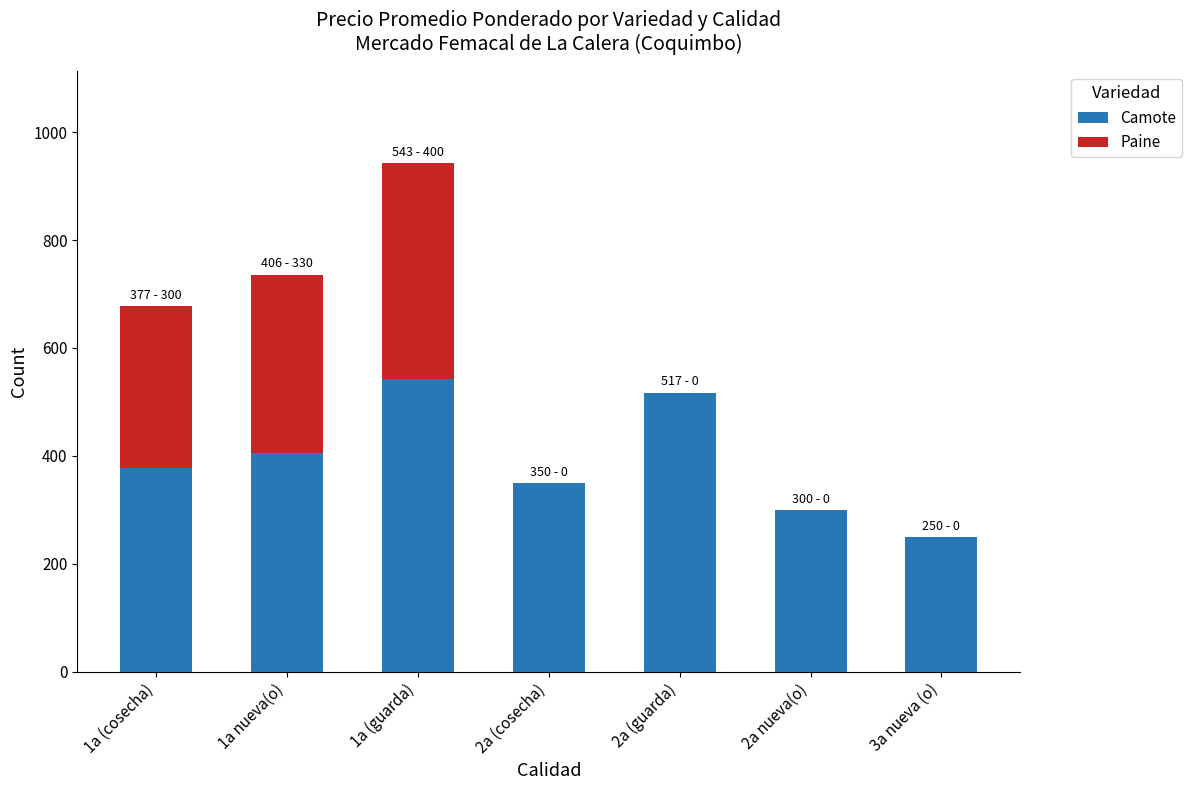

At which category is the sum across all series the highest?

1a (guarda)